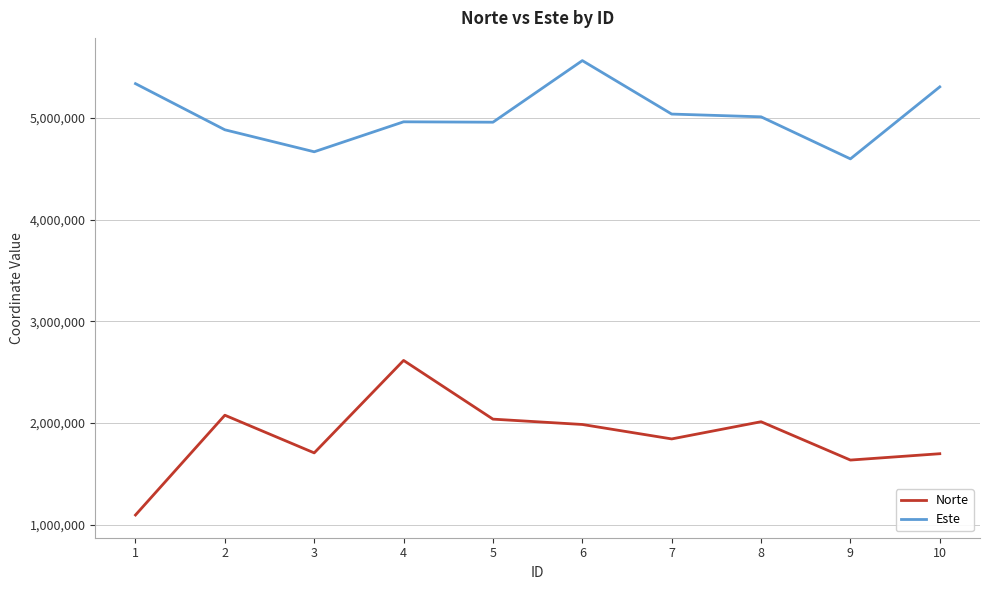

What is the sum of the Este values at 6 and 3?

10234989.6